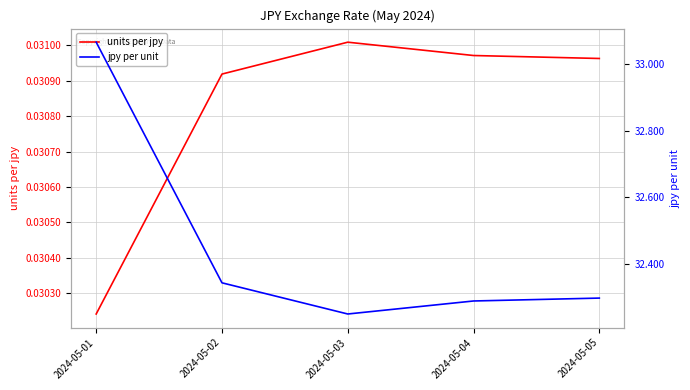

True or false: jpy per unit and units per jpy intersect in this chart.

False